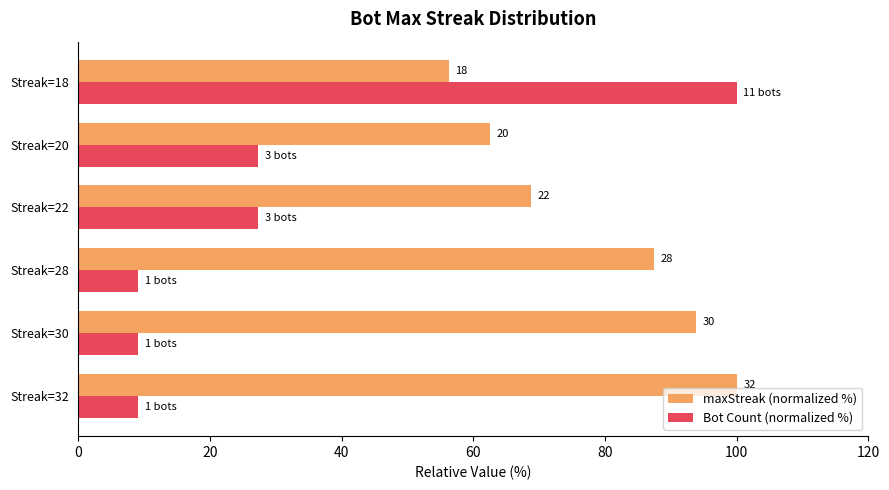

What are all the series names shown in the legend?

maxStreak (normalized %), Bot Count (normalized %)